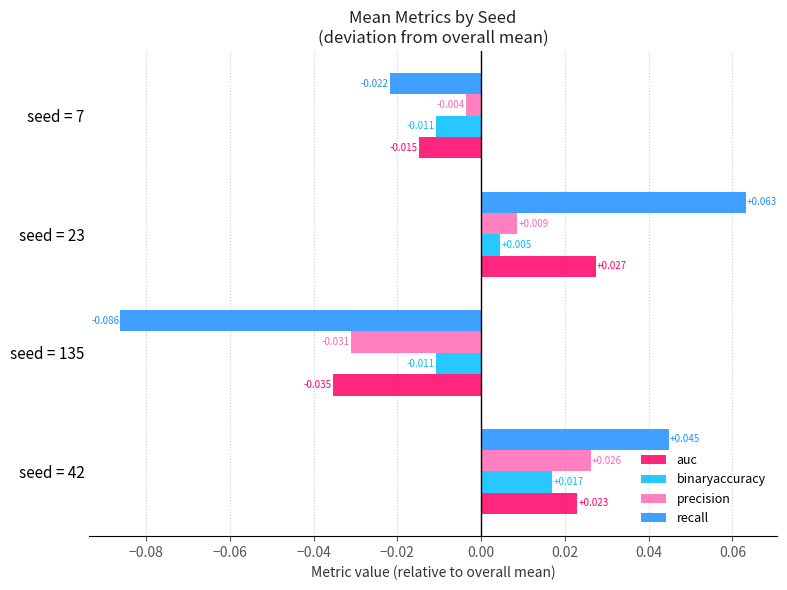

What are all the series names shown in the legend?

auc, binaryaccuracy, precision, recall